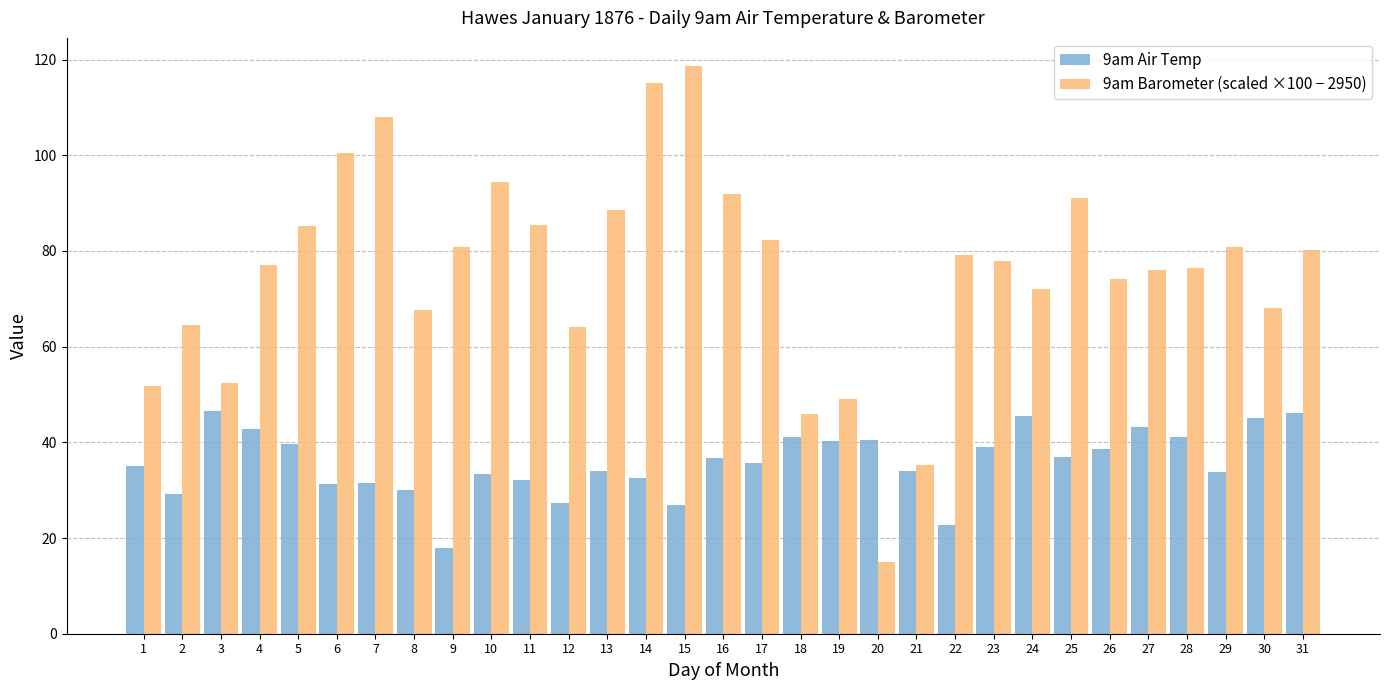

What is the difference between the maximum and minimum values in the 9am Barometer (scaled ×100 − 2950) series?

103.7